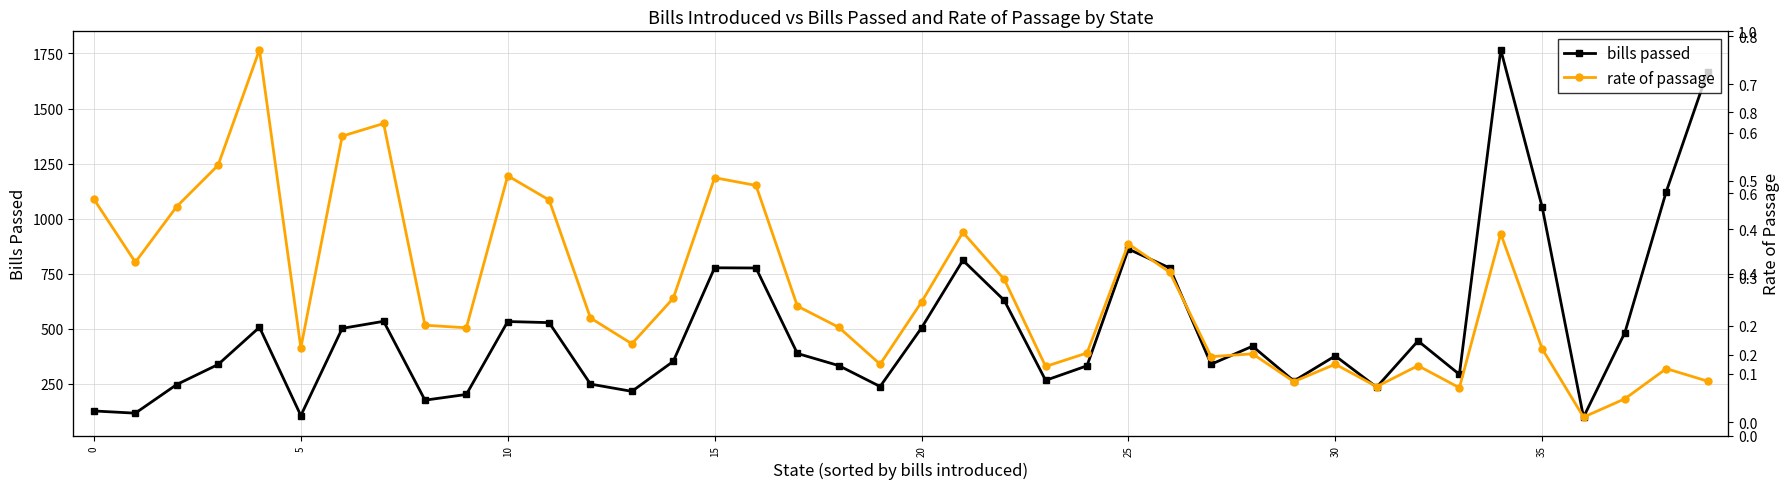

True or false: rate of passage has more than 2 interior local peaks.

True